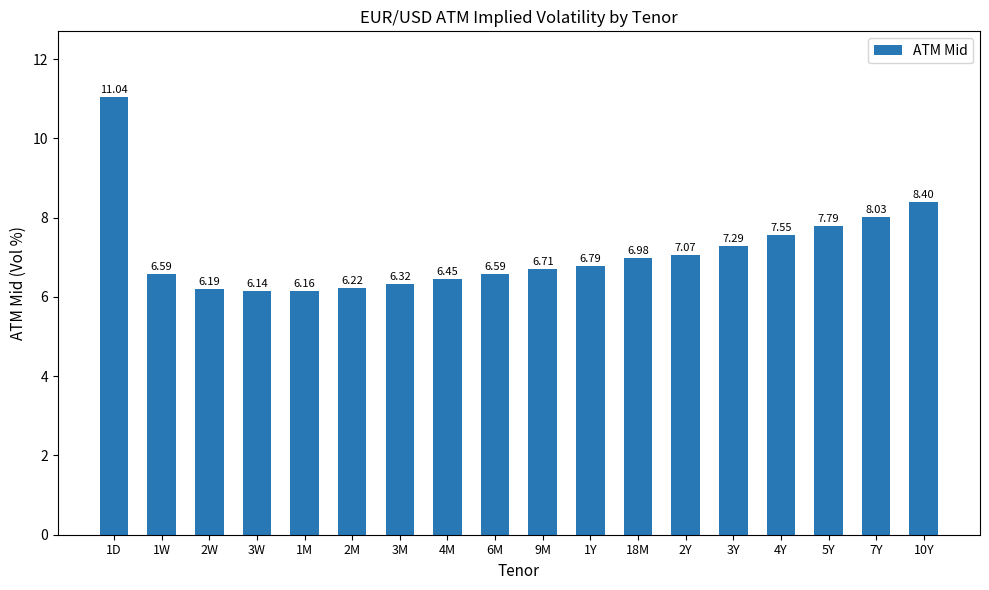

The chart shows a value of 5.2 at 4Y. True or false?

False